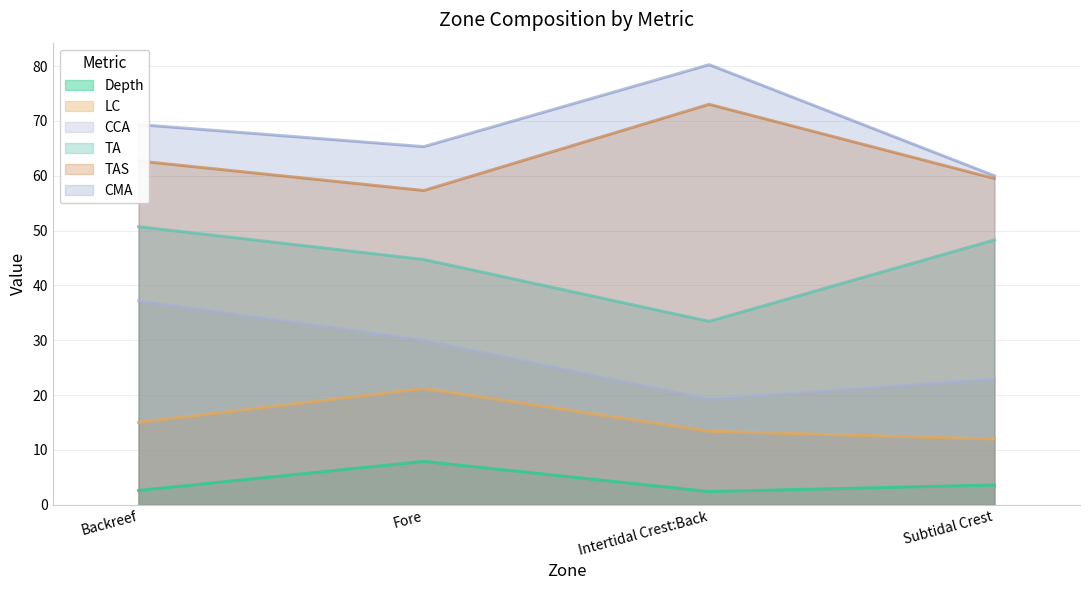

What is the approximate value of LC at Subtidal Crest?

12.0